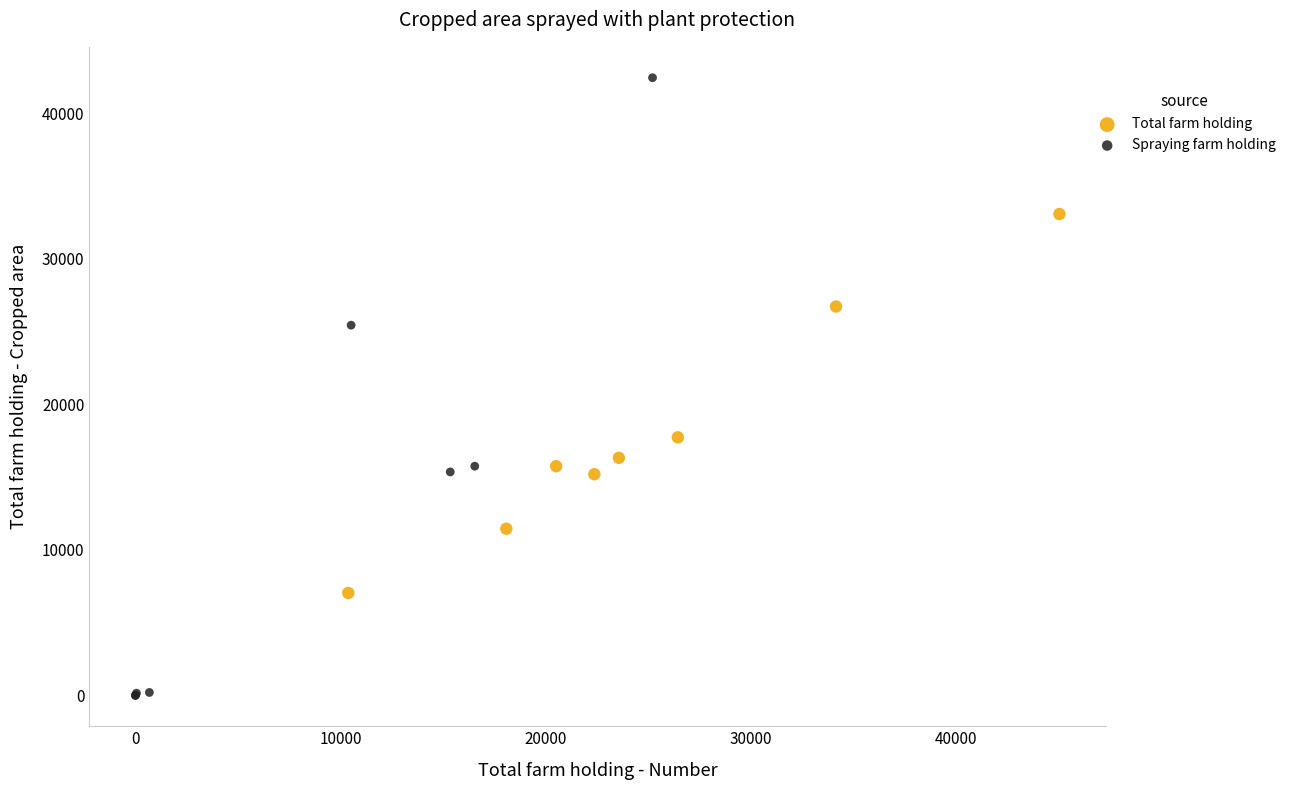

Which series has the largest Y range (max minus min)?

Spraying farm holding